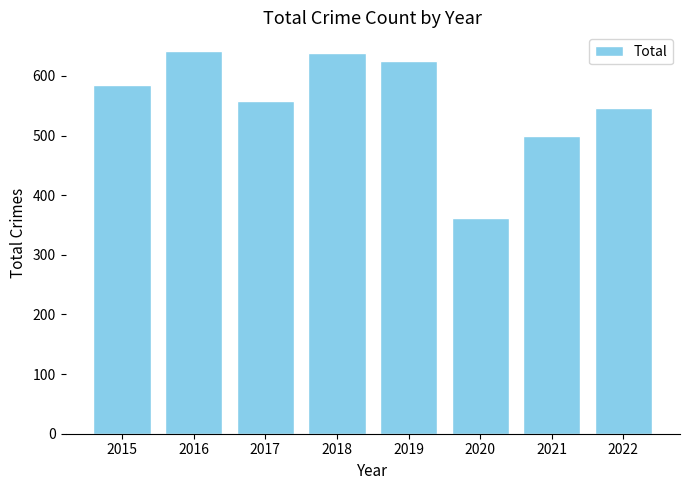

What is the change in value from 2017 to 2019?

+67